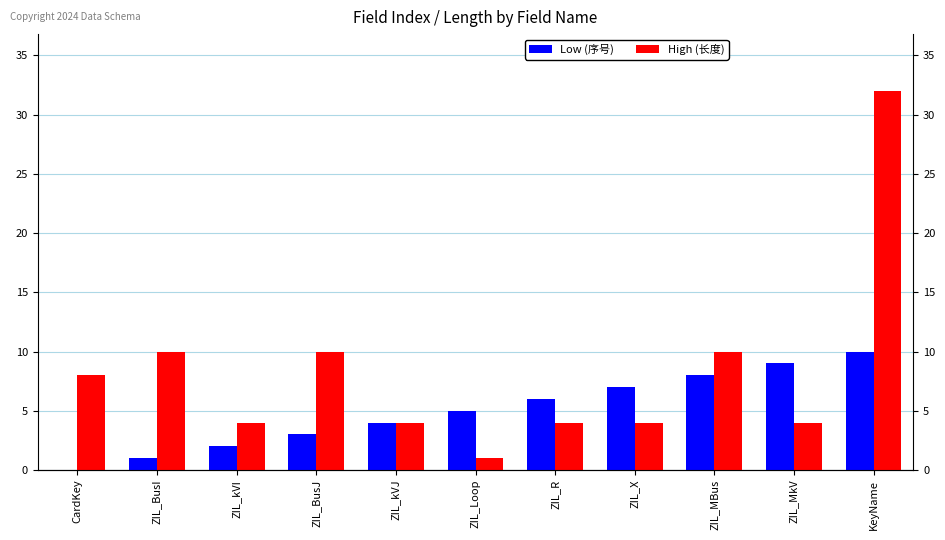

The High (长度) series shows 6 at ZIL_X. True or false?

False